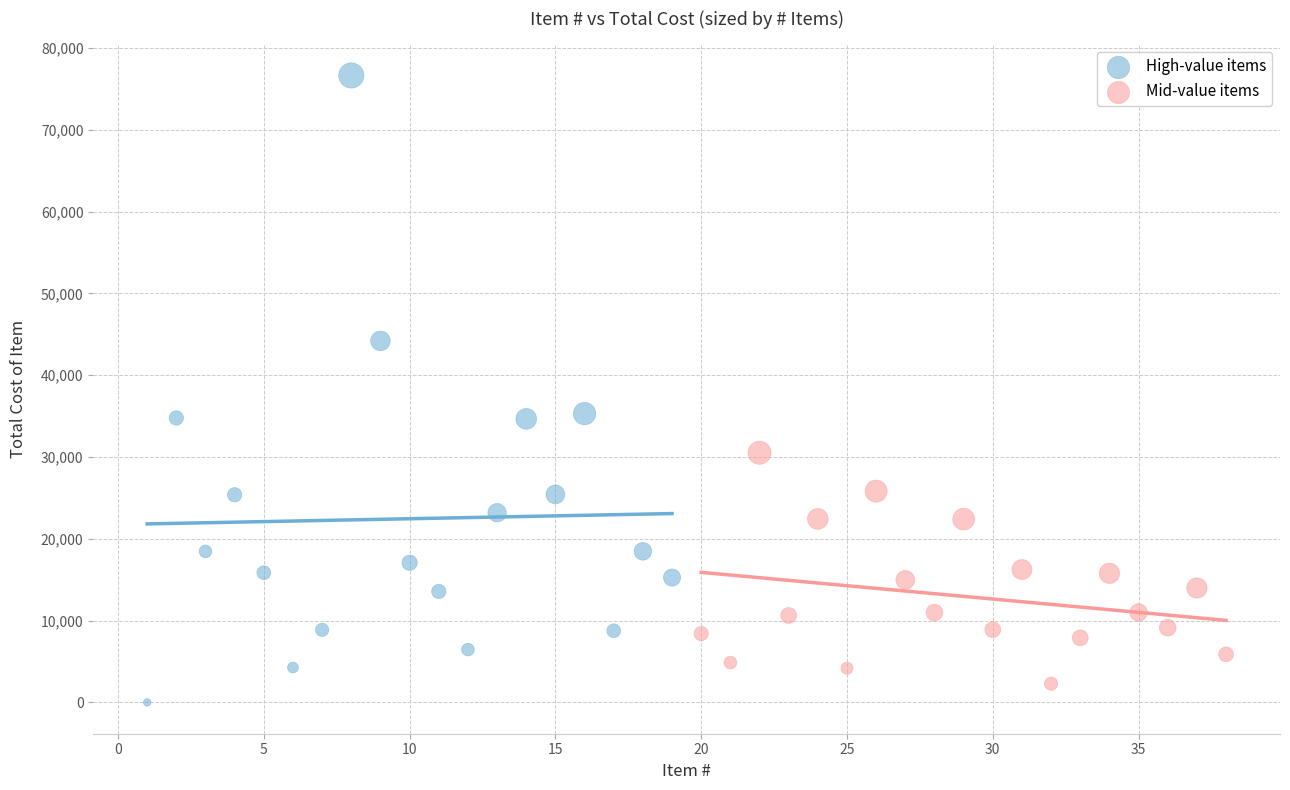

Which series reaches the maximum Y coordinate?

High-value items